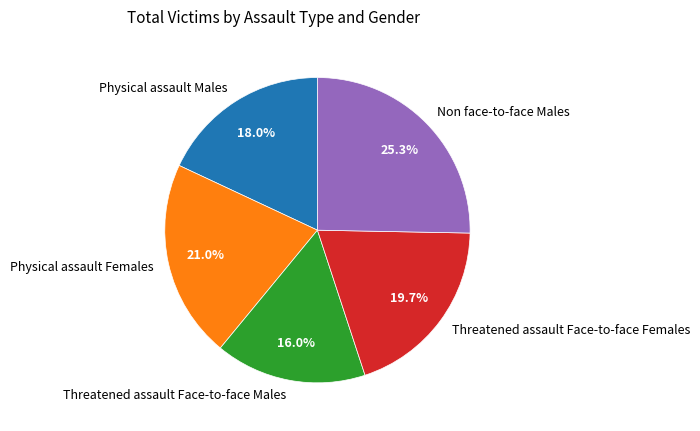

To the nearest percent, what is the difference between the largest and smallest slice percentages?

9%